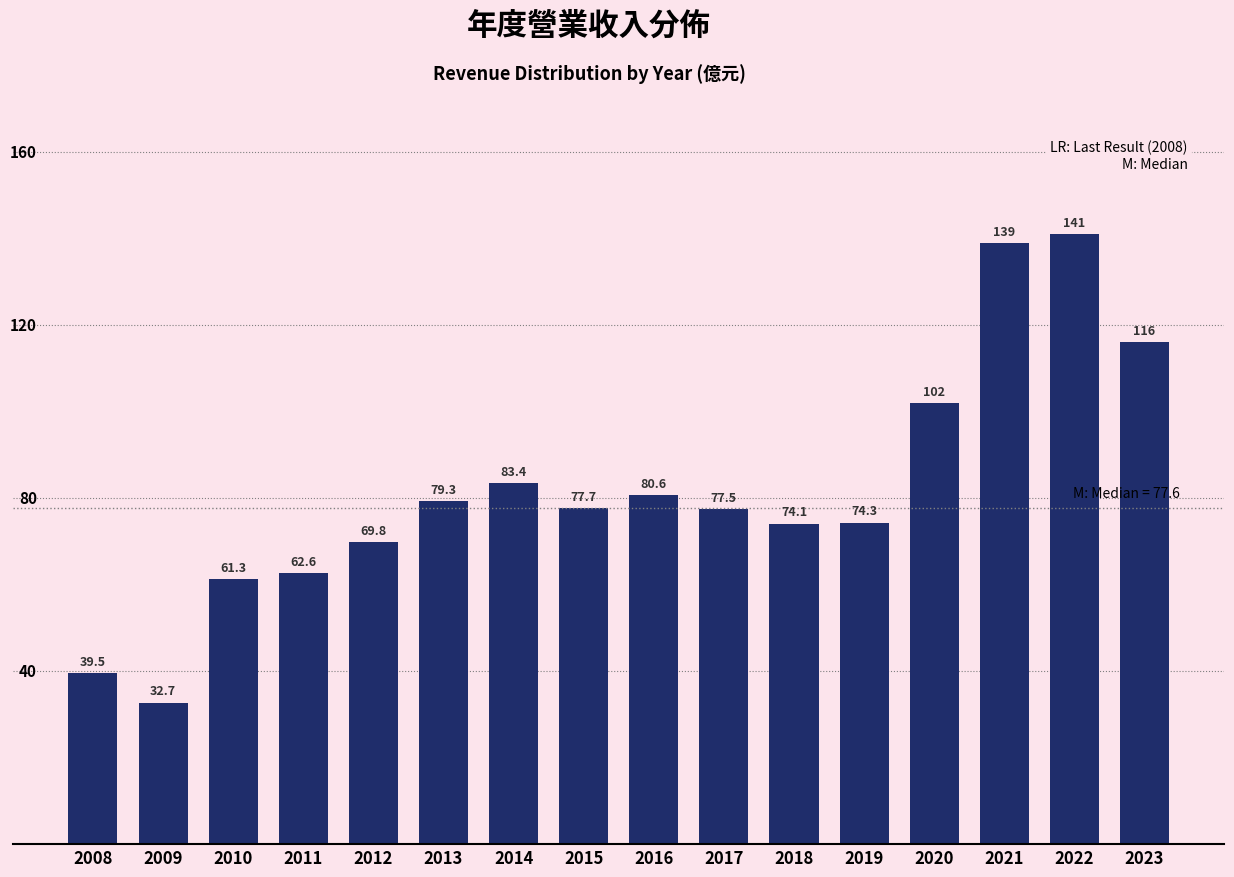

Reading left to right, what are all the values shown in this chart?

2008=39.5	2009=32.7	2010=61.3	2011=62.6	2012=69.8	2013=79.3	2014=83.4	2015=77.7	2016=80.6	2017=77.5	2018=74.1	2019=74.3	2020=102.0	2021=139.0	2022=141.0	2023=116.0